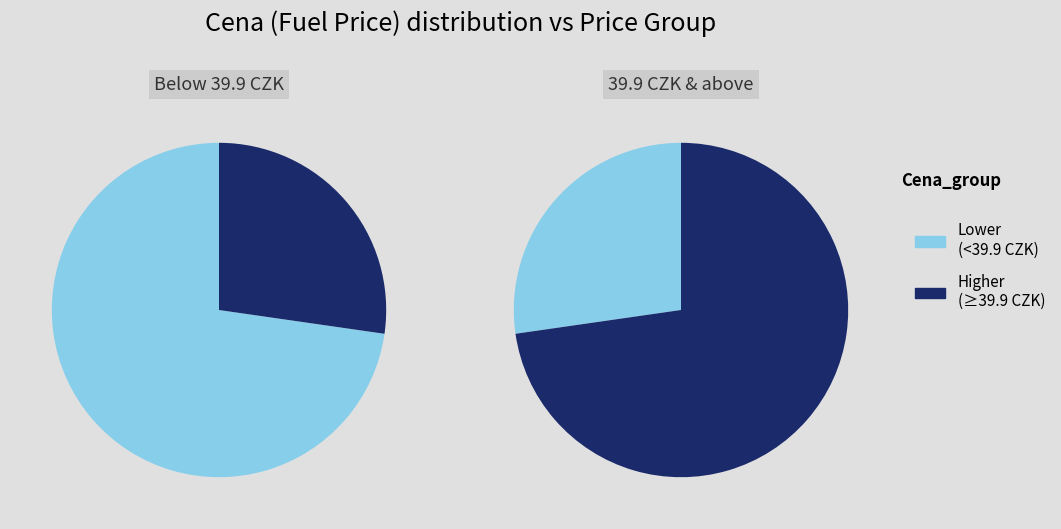

True or false: Globus accounts for 1% of the total.

False